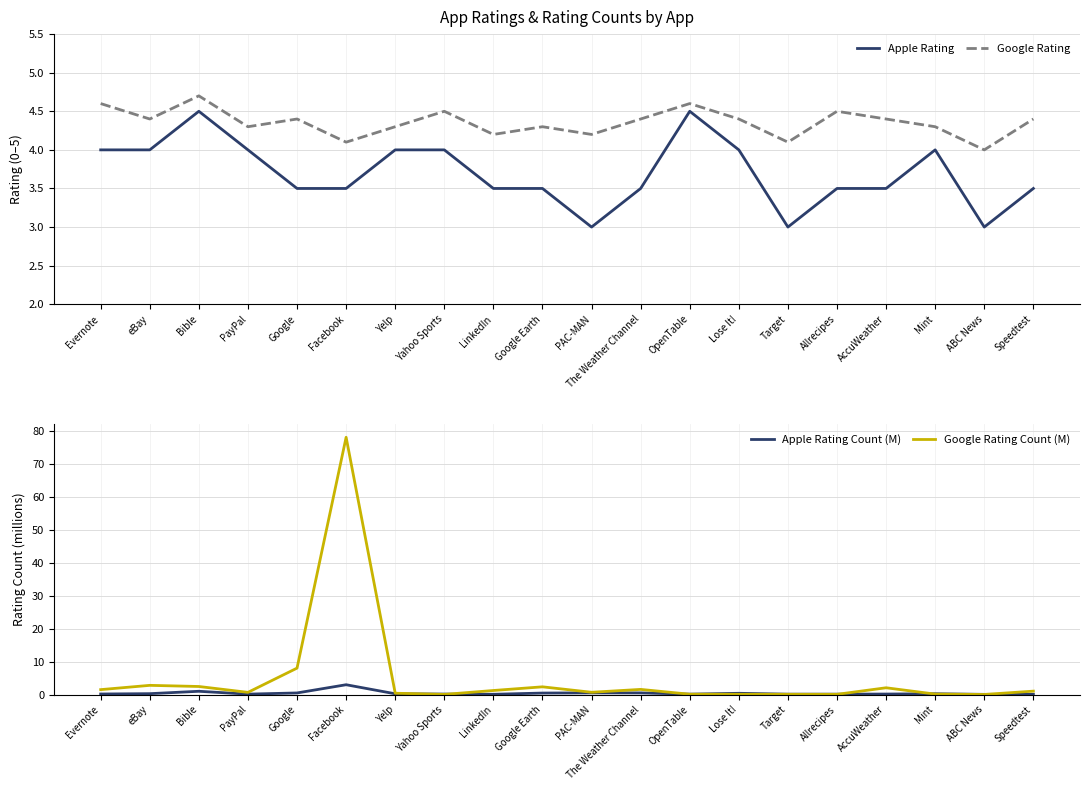

What is the sum of the Apple Rating values at PayPal and AccuWeather?

7.5